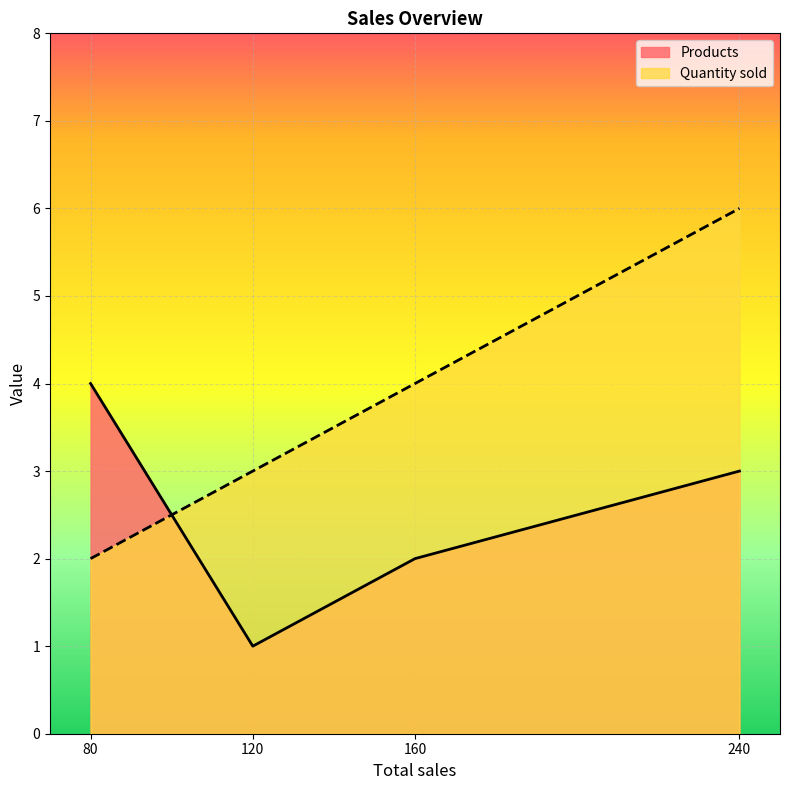

Which series has the widest spread of values?

Quantity sold